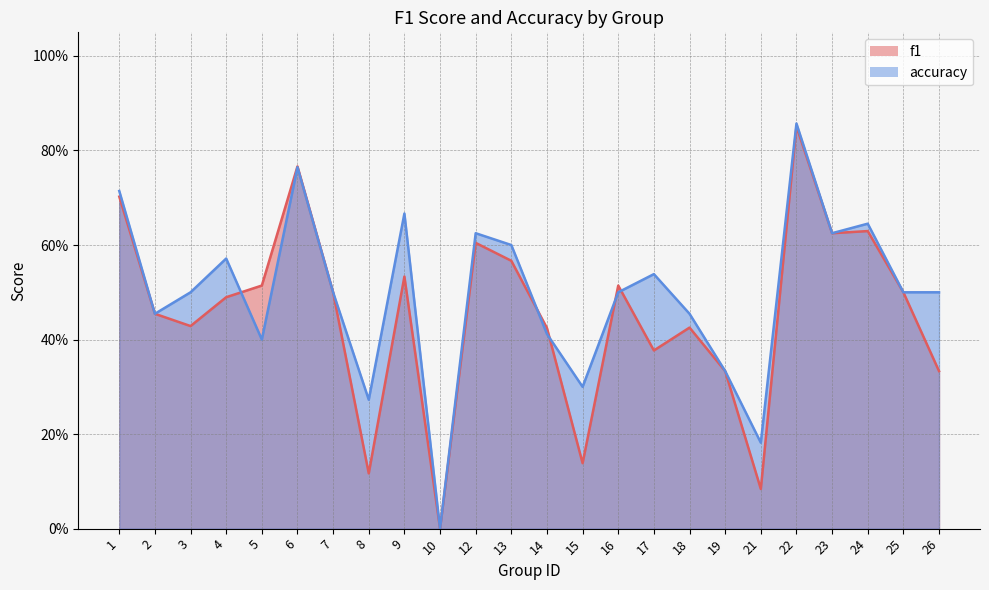

What is the sum of all f1 values?

10.9